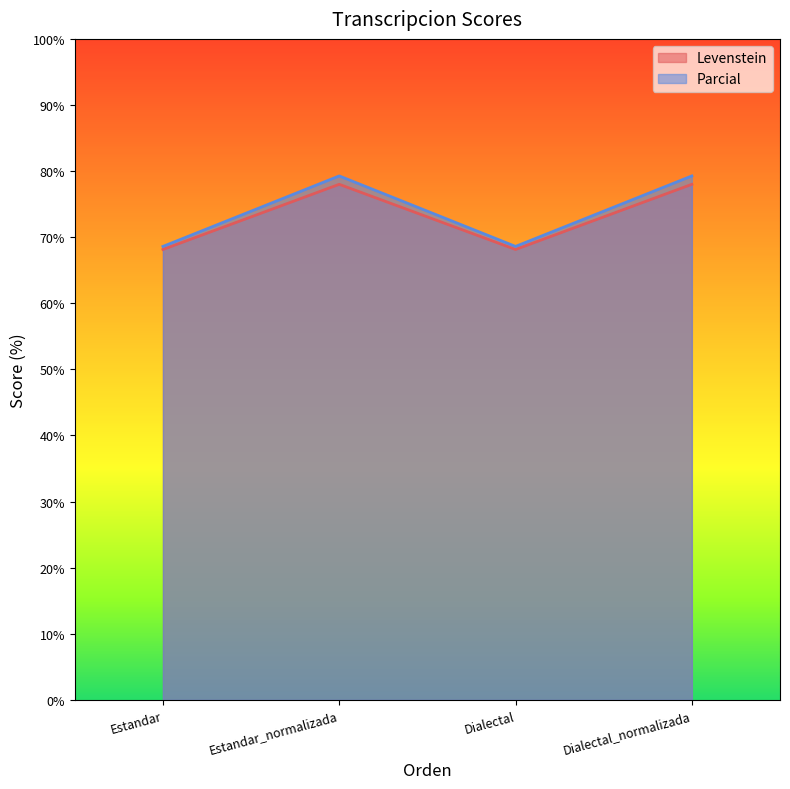

What is the difference between the second highest and second lowest values in the Levenstein series?

9.9